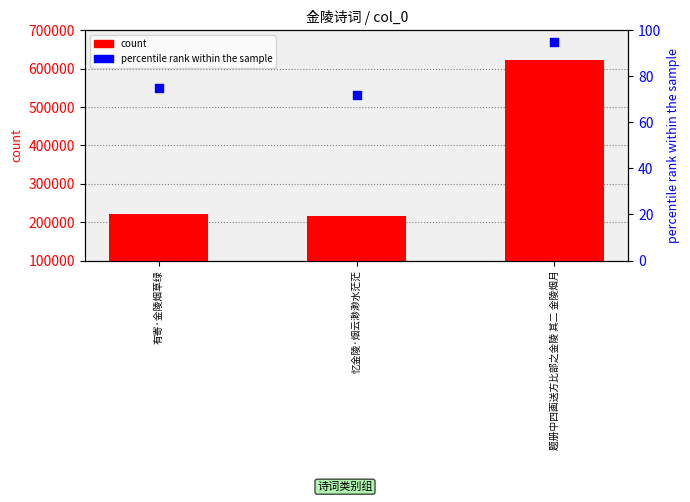

Which series contains the lowest Y value?

percentile rank within the sample